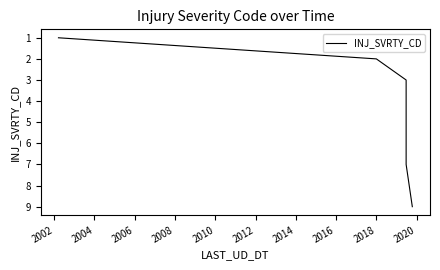

What is the sum of all values?

31